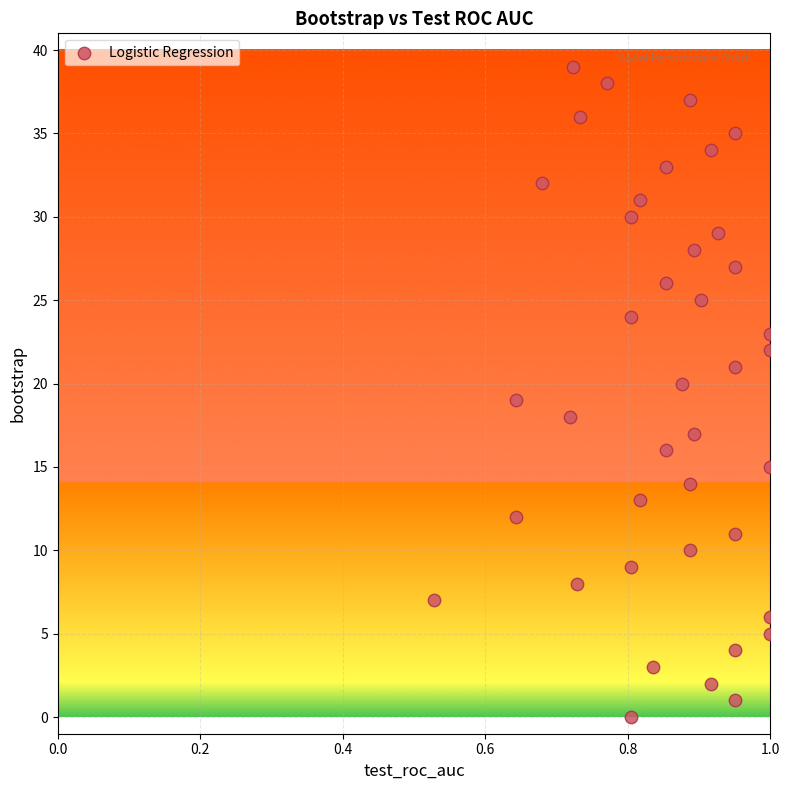

What is the range of Y values (max minus min)?

39